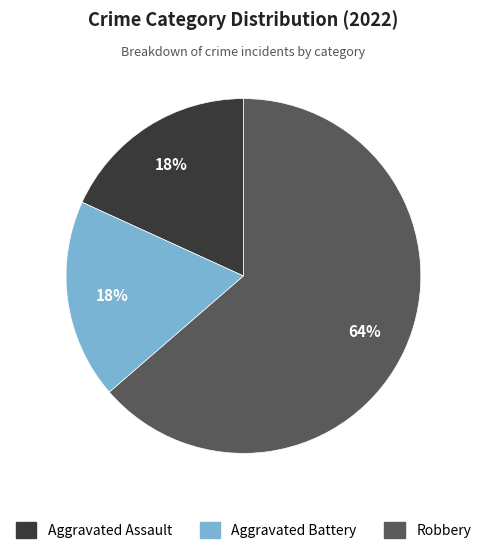

What is the ratio of the value at Aggravated Assault to the value at Robbery?

0.3